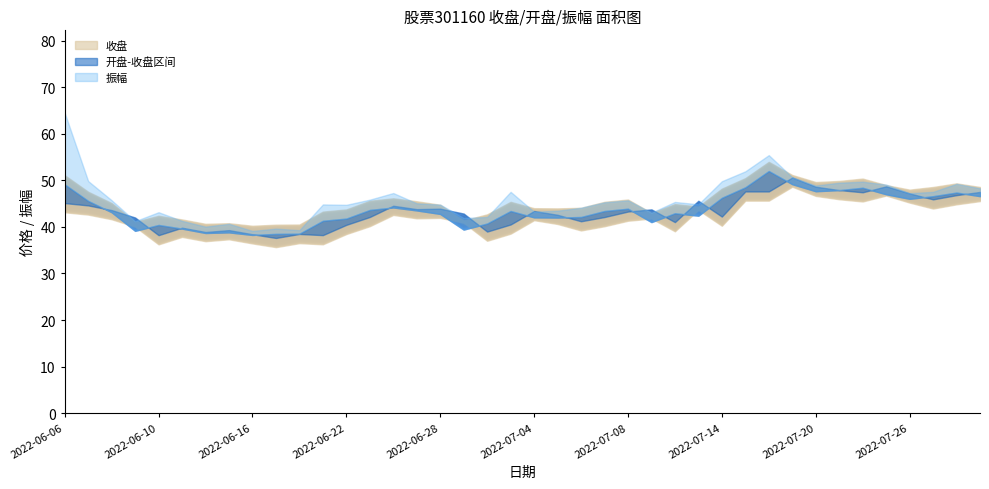

Reading left to right, what are all the values shown in this chart?

收盘: 2022-06-06=49.2	2022-06-07=45.6	2022-06-08=43.2	2022-06-09=39.2	2022-06-10=40.4	2022-06-13=39.6	2022-06-14=38.7	2022-06-15=38.8	2022-06-16=38.3	2022-06-17=38.5	2022-06-20=38.6	2022-06-21=41.3	2022-06-22=41.8	2022-06-23=43.7	2022-06-24=44.2	2022-06-27=43.6	2022-06-28=42.8	2022-06-29=39.4	2022-06-30=40.8	2022-07-01=43.4	2022-07-04=42.1	2022-07-05=42.0	2022-07-06=42.1	2022-07-07=43.4	2022-07-08=43.9	2022-07-11=41.0	2022-07-12=43.0	2022-07-13=42.4	2022-07-14=46.3	2022-07-15=48.5	2022-07-18=52.0	2022-07-19=49.2	2022-07-20=47.7	2022-07-21=47.9	2022-07-22=48.4	2022-07-25=47.0	2022-07-26=46.1	2022-07-27=46.6	2022-07-28=47.4	2022-07-29=46.6
开盘: 2022-06-06=45.1	2022-06-07=44.6	2022-06-08=43.6	2022-06-09=42.0	2022-06-10=38.2	2022-06-13=39.9	2022-06-14=38.9	2022-06-15=39.3	2022-06-16=38.4	2022-06-17=37.6	2022-06-20=38.5	2022-06-21=38.2	2022-06-22=40.5	2022-06-23=42.1	2022-06-24=44.6	2022-06-27=43.8	2022-06-28=43.9	2022-06-29=42.9	2022-06-30=39.0	2022-07-01=40.5	2022-07-04=43.4	2022-07-05=42.6	2022-07-06=41.2	2022-07-07=42.1	2022-07-08=43.3	2022-07-11=43.8	2022-07-12=41.0	2022-07-13=45.6	2022-07-14=42.2	2022-07-15=47.6	2022-07-18=47.6	2022-07-19=50.6	2022-07-20=48.7	2022-07-21=47.9	2022-07-22=47.5	2022-07-25=48.7	2022-07-26=47.2	2022-07-27=45.9	2022-07-28=46.9	2022-07-29=47.5
振幅: 2022-06-06=51.3	2022-06-07=14.2	2022-06-08=8.6	2022-06-09=7.0	2022-06-10=9.1	2022-06-13=5.6	2022-06-14=4.6	2022-06-15=6.2	2022-06-16=2.9	2022-06-17=3.8	2022-06-20=2.5	2022-06-21=11.7	2022-06-22=9.9	2022-06-23=7.4	2022-06-24=10.3	2022-06-27=5.1	2022-06-28=6.7	2022-06-29=8.4	2022-06-30=4.7	2022-07-01=13.7	2022-07-04=4.0	2022-07-05=4.9	2022-07-06=6.7	2022-07-07=6.3	2022-07-08=6.0	2022-07-11=6.8	2022-07-12=8.1	2022-07-13=8.2	2022-07-14=11.9	2022-07-15=11.4	2022-07-18=11.4	2022-07-19=4.9	2022-07-20=4.1	2022-07-21=5.3	2022-07-22=4.3	2022-07-25=7.0	2022-07-26=4.0	2022-07-27=3.1	2022-07-28=6.3	2022-07-29=5.7